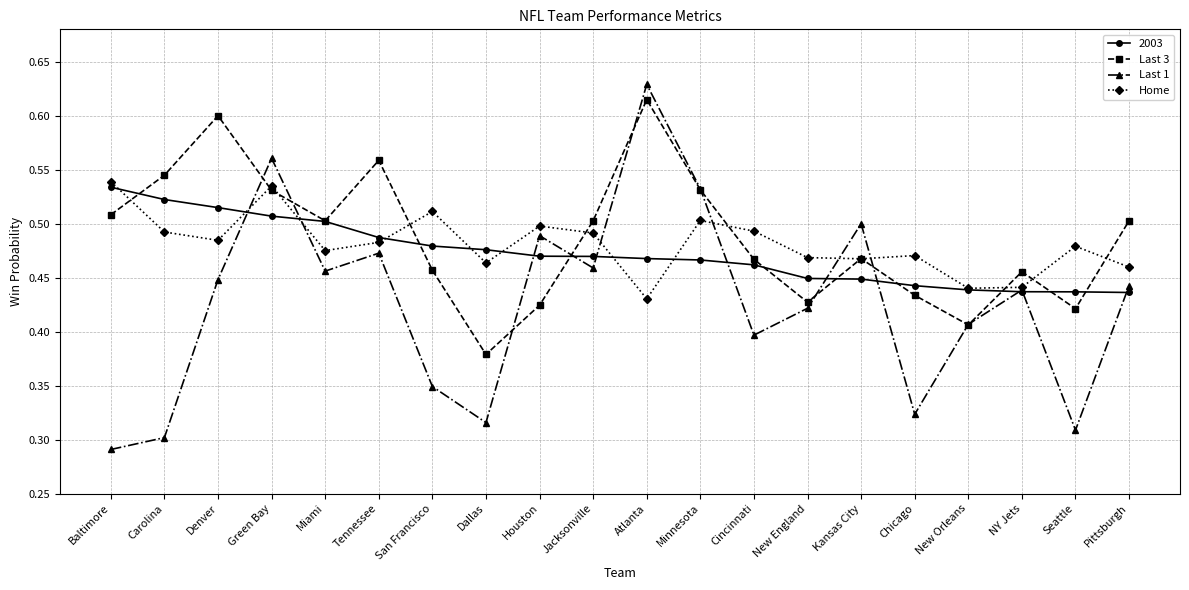

What is the label of the 9th point from the right?

Minnesota